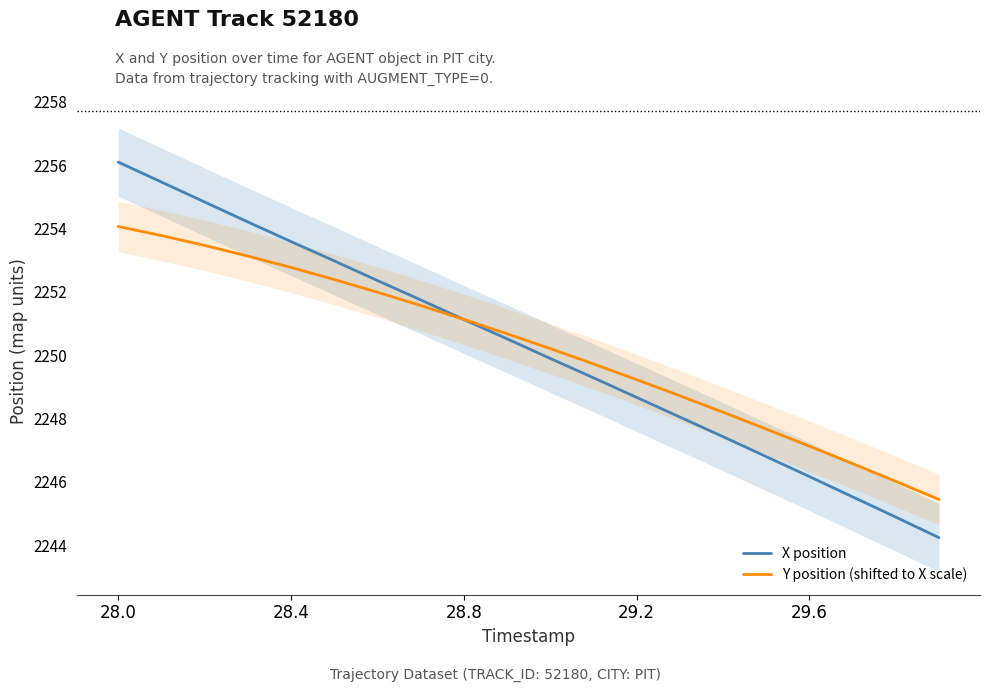

The Y position (shifted to X scale) series shows 955.4 at 19. True or false?

False